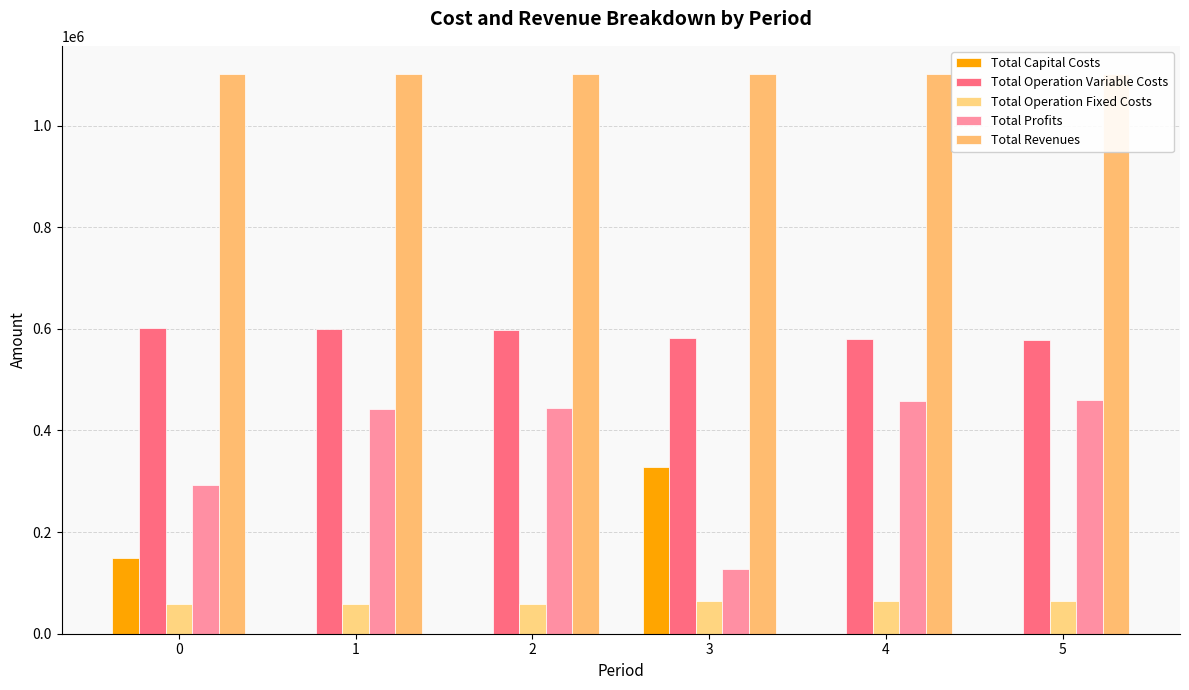

What is the sum of all Total Revenues values?

6610718.4